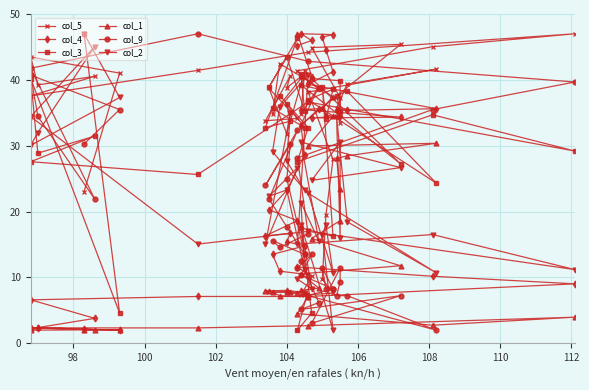

What is the difference between the second highest and minimum values in the col_1 series?

38.6